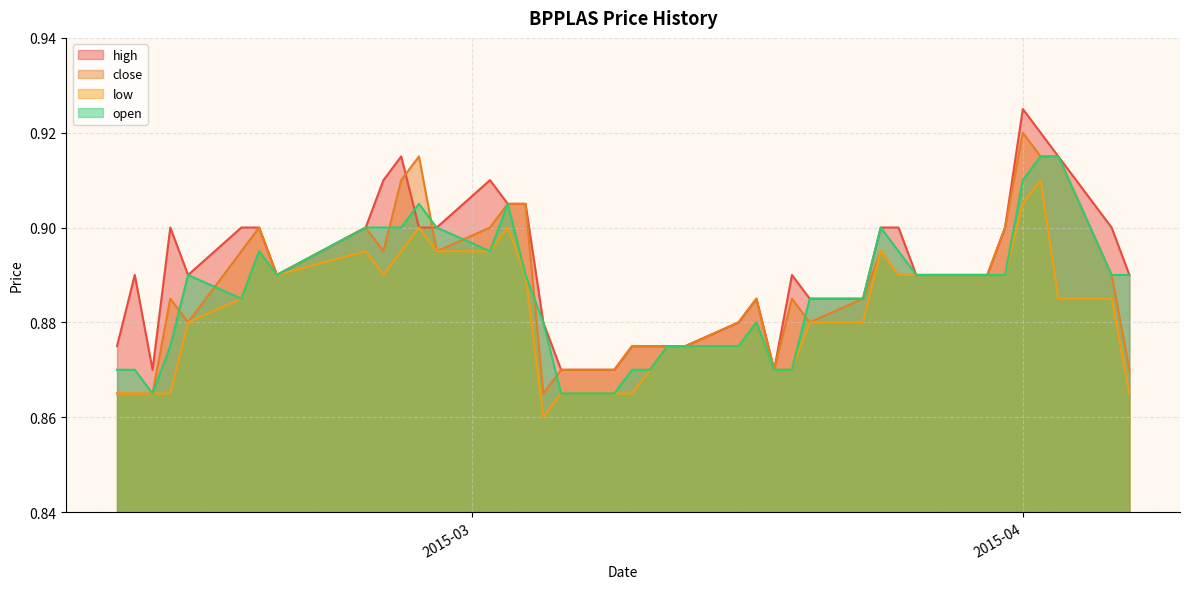

List the labels in order of close value, smallest first.

2015-02-09, 2015-02-10, 2015-02-11, 2015-03-05, 2015-03-06, 2015-03-09, 2015-03-18, 2015-04-07, 2015-03-10, 2015-03-11, 2015-03-12, 2015-03-13, 2015-02-13, 2015-03-16, 2015-03-20, 2015-02-12, 2015-03-17, 2015-03-19, 2015-03-23, 2015-02-18, 2015-03-25, 2015-03-26, 2015-03-27, 2015-03-30, 2015-04-06, 2015-02-16, 2015-02-24, 2015-02-27, 2015-03-24, 2015-02-17, 2015-02-23, 2015-03-02, 2015-03-31, 2015-03-03, 2015-03-04, 2015-02-25, 2015-02-26, 2015-04-02, 2015-04-03, 2015-04-01